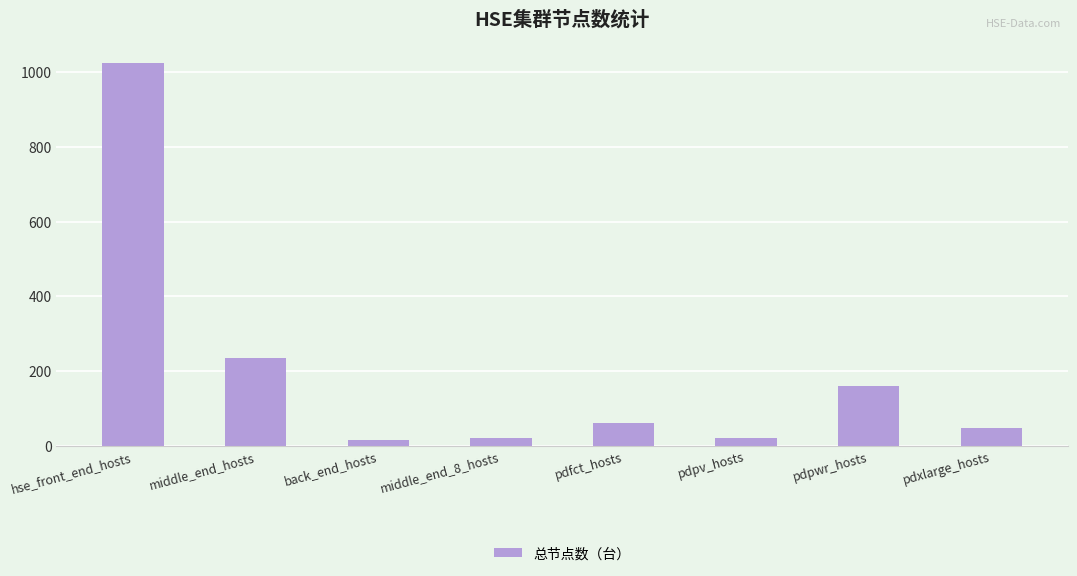

Is it true that the value at hse_front_end_hosts is 1434?

False